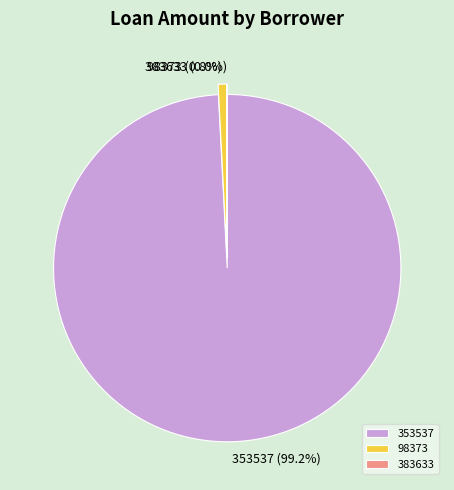

To the nearest percent, what is the average slice percentage?

33%